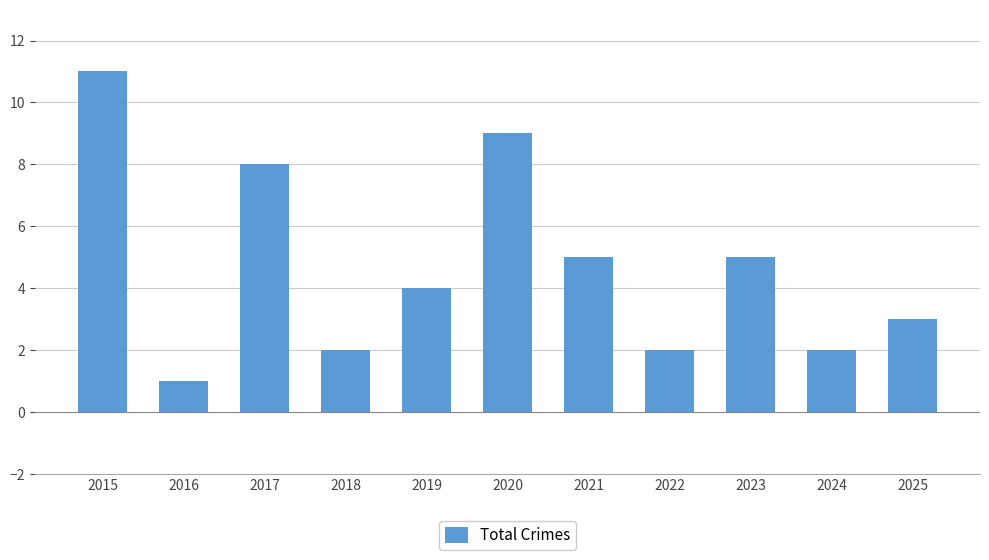

Reading left to right, extract all data points from this chart.

2015=11	2016=1	2017=8	2018=2	2019=4	2020=9	2021=5	2022=2	2023=5	2024=2	2025=3